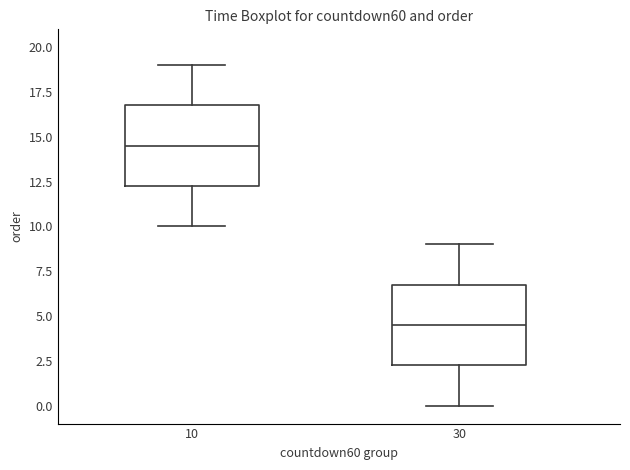

Which box's median line is the lowest?

30